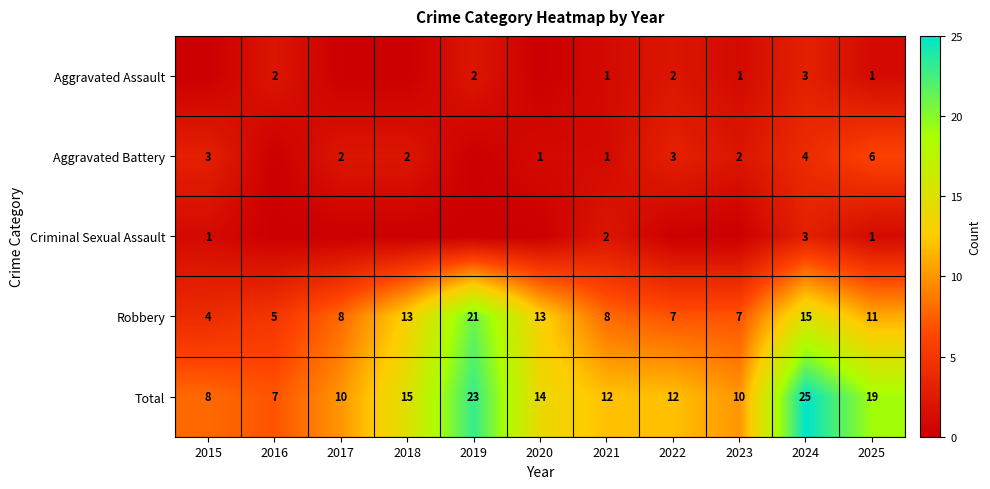

True or false: Aggravated Assault has a value of 0 at 2025.

False